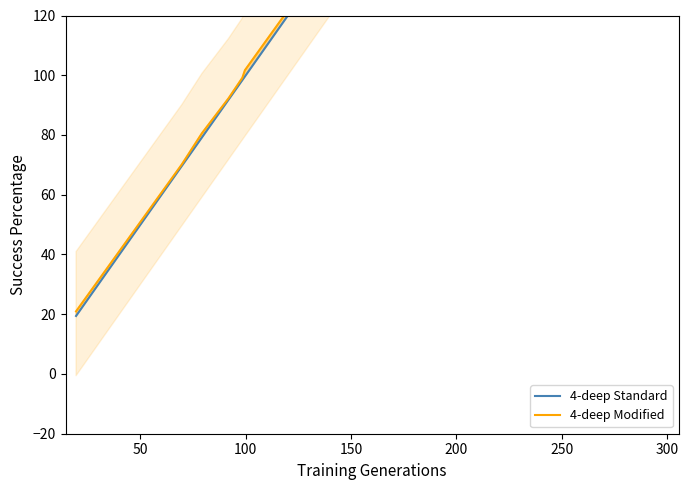

What is the greatest value displayed?

301.2